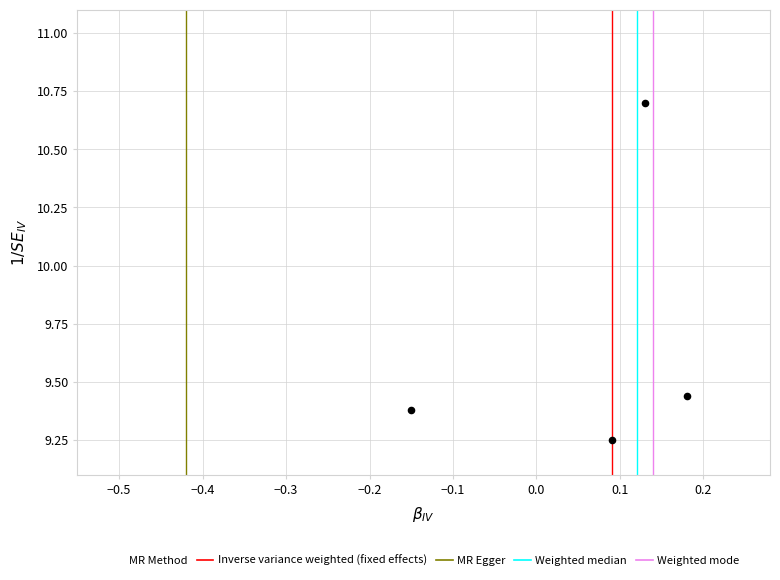

What is the average Y value?

9.7